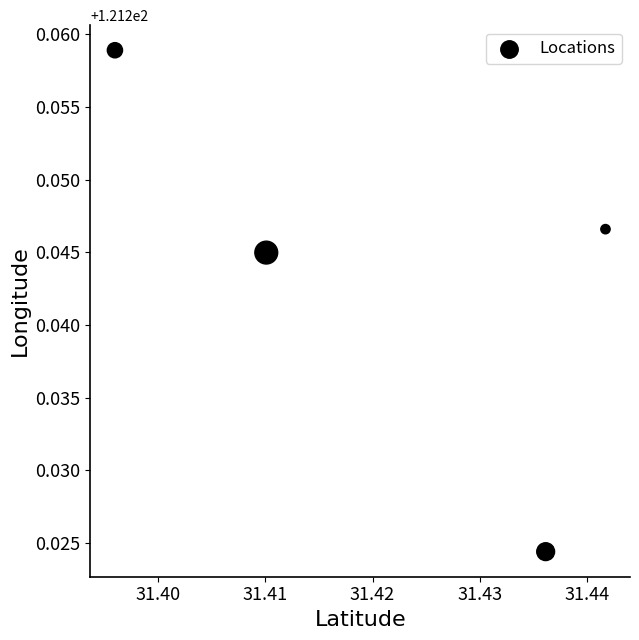

What is the average X value?

31.4